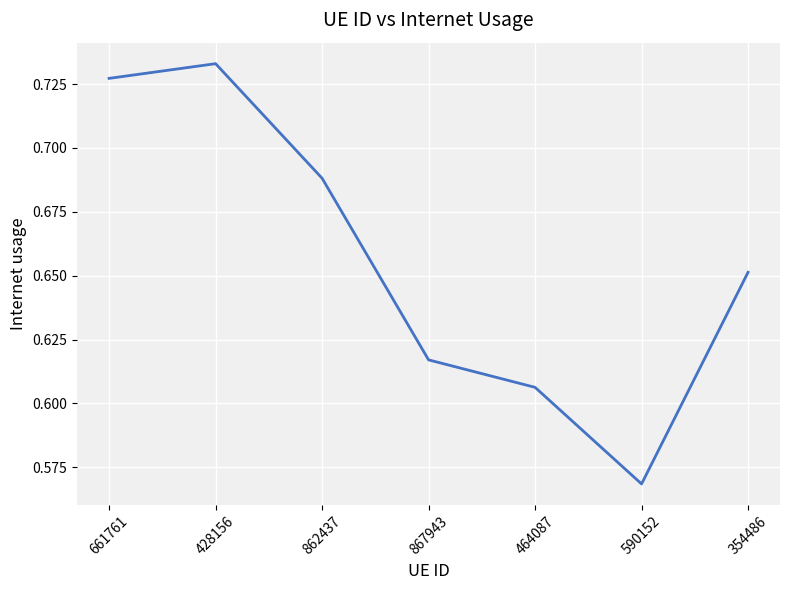

What position from the left is 354486?

7